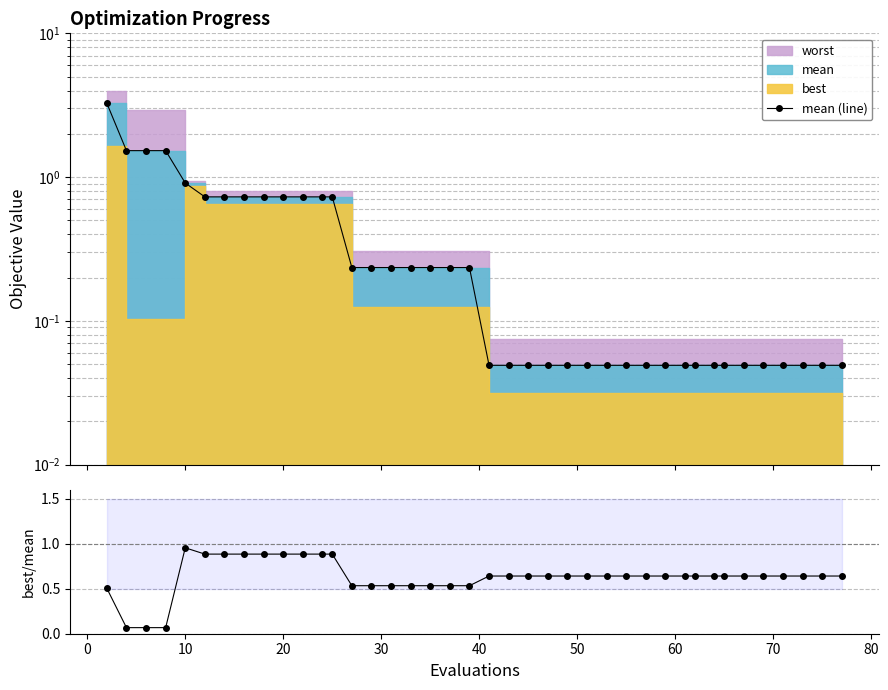

What is the average value of the best/mean series?

0.6